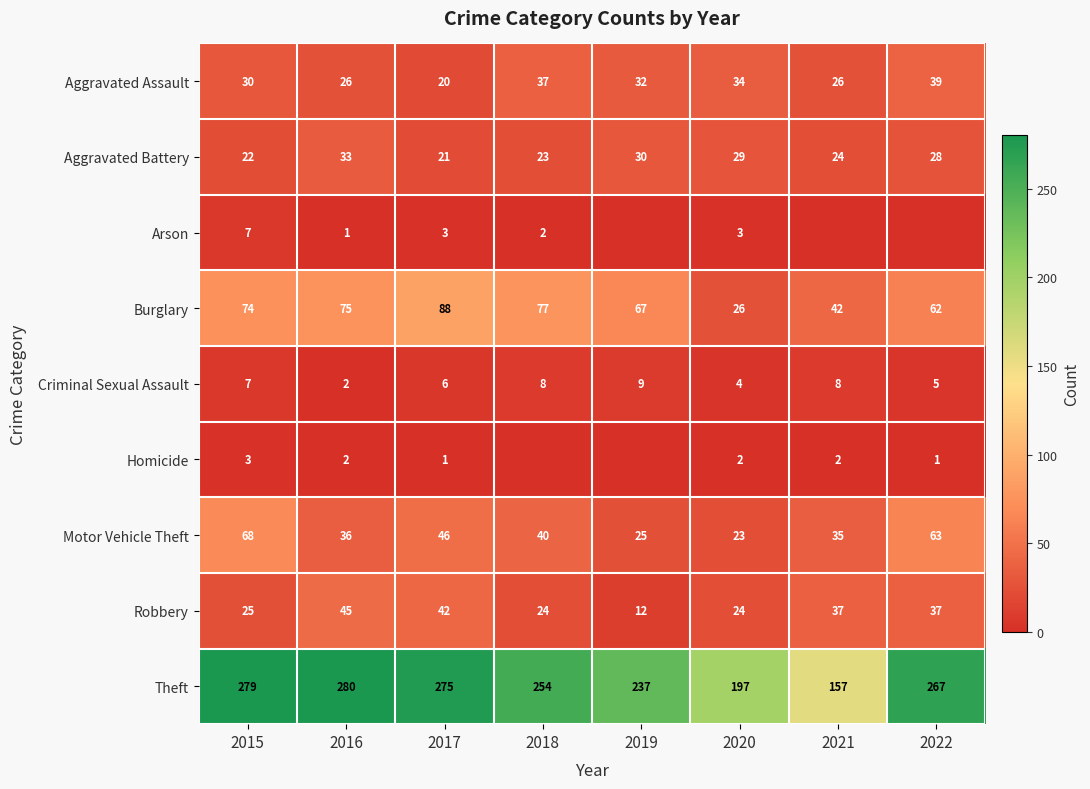

Is the value of Robbery at 2019 greater than the value of Arson at 2018?

Yes